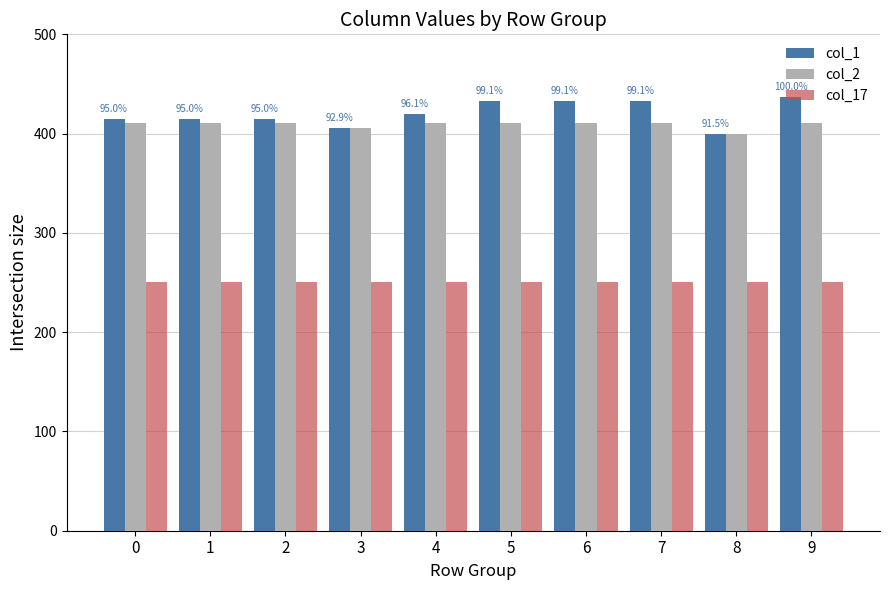

What is the total value across all series at 2?

1075.6